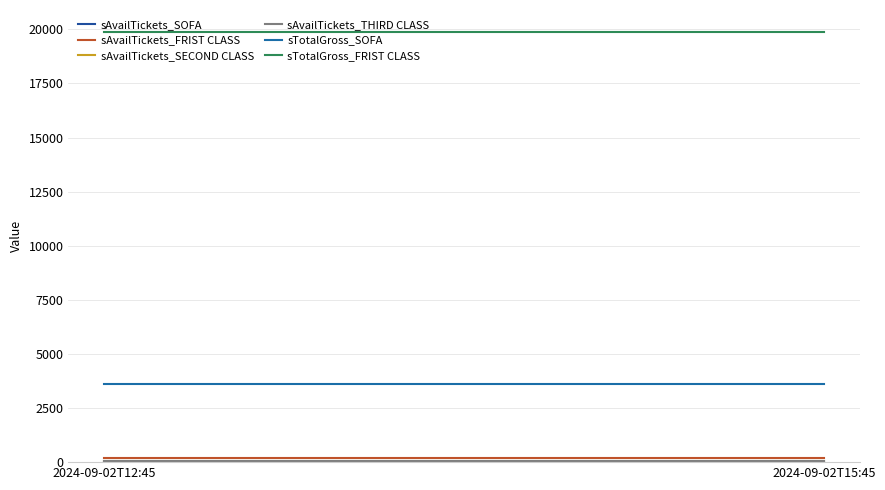

Reading right to left, transcribe all the data shown in this chart.

sAvailTickets_SOFA: 18	18
sAvailTickets_FRIST CLASS: 199	199
sAvailTickets_SECOND CLASS: 36	36
sAvailTickets_THIRD CLASS: 73	73
sTotalGross_SOFA: 3600	3600
sTotalGross_FRIST CLASS: 19900	19900